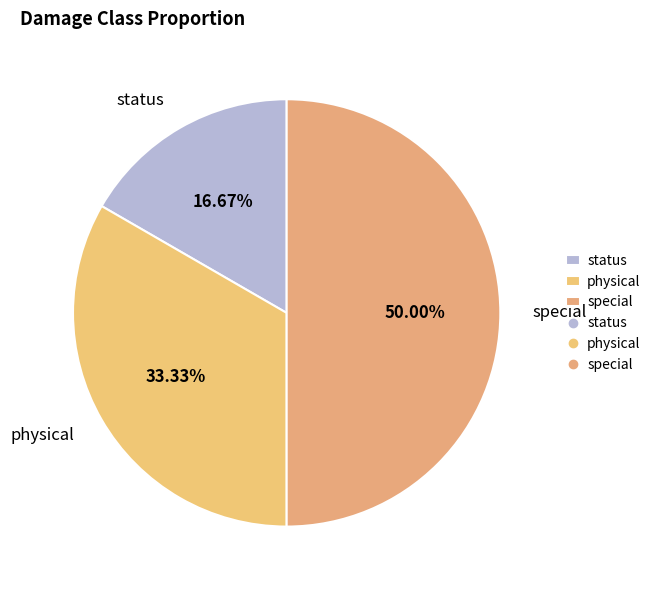

What is the largest slice in the pie chart?

special